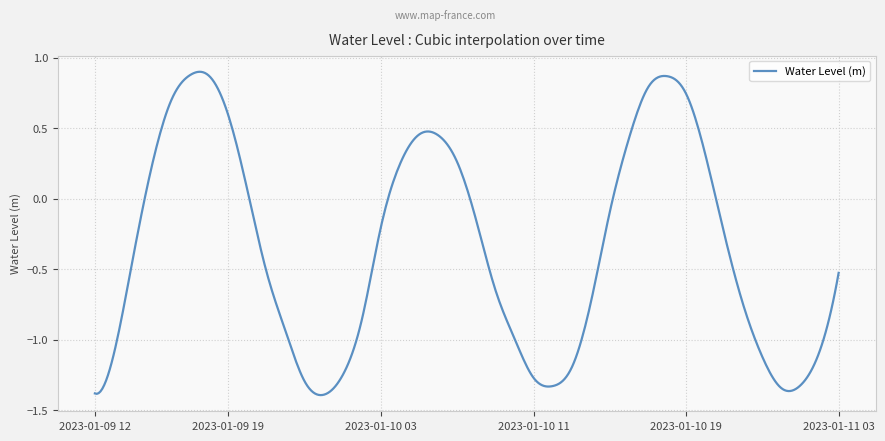

What is the difference between the maximum and minimum values?

2.3